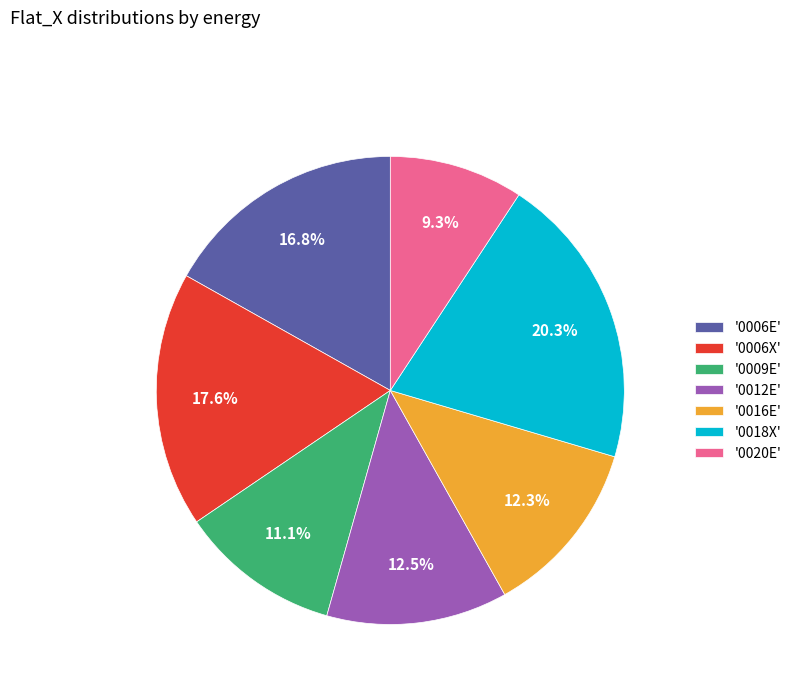

Is '0006E' the majority of the pie?

No